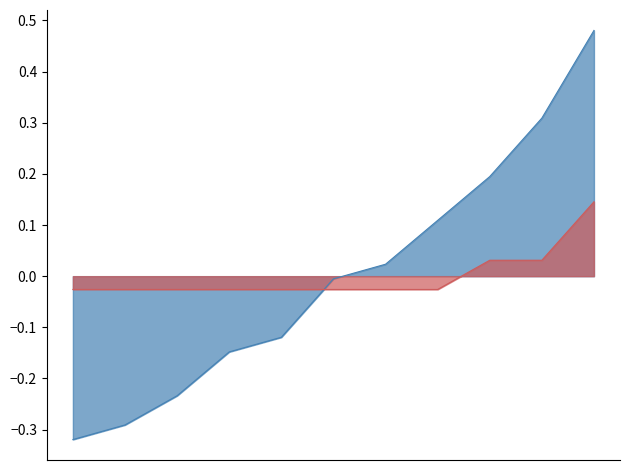

Does the chart display data point markers on the line(s)?

No